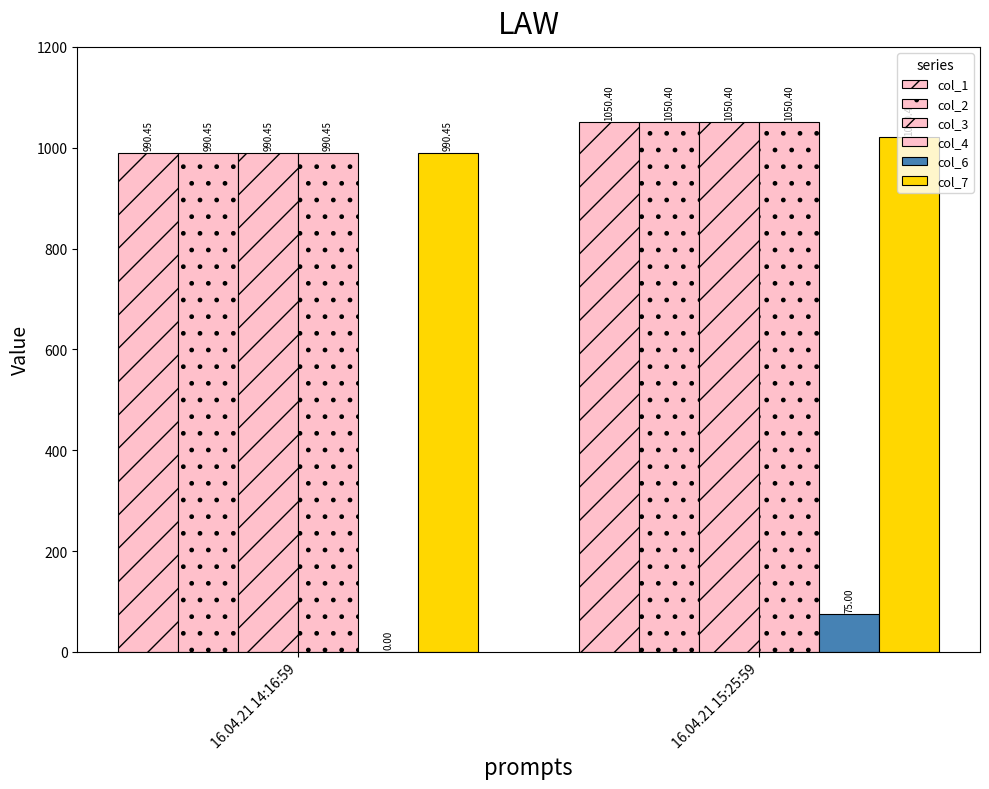

How many data points does each series have?

2